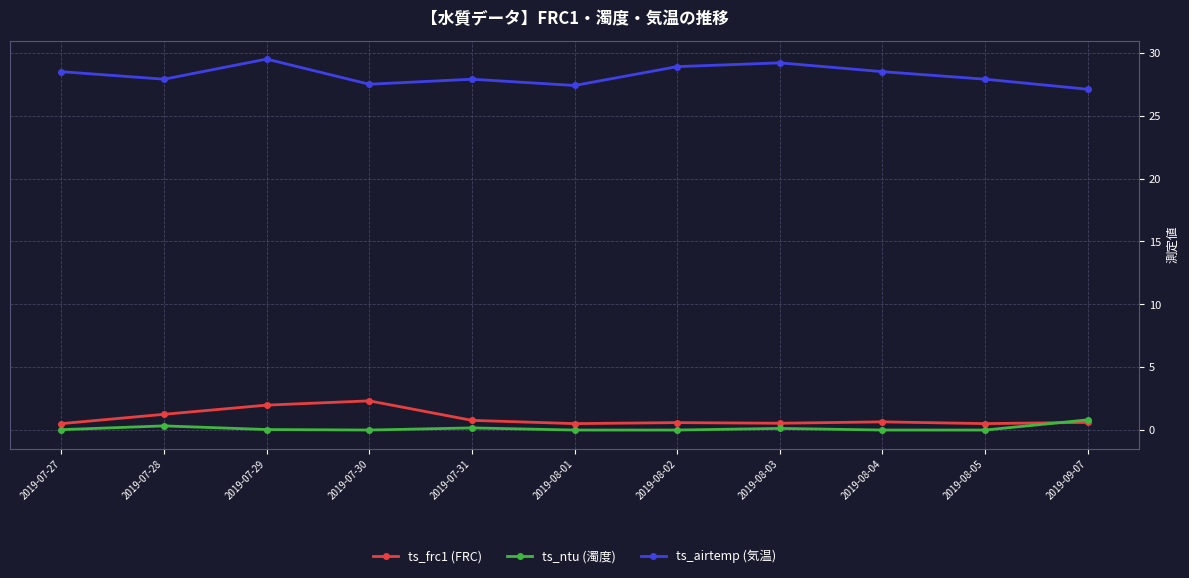

Is it true that ts_airtemp (気温) equals 46.7 at 2019-09-07?

False